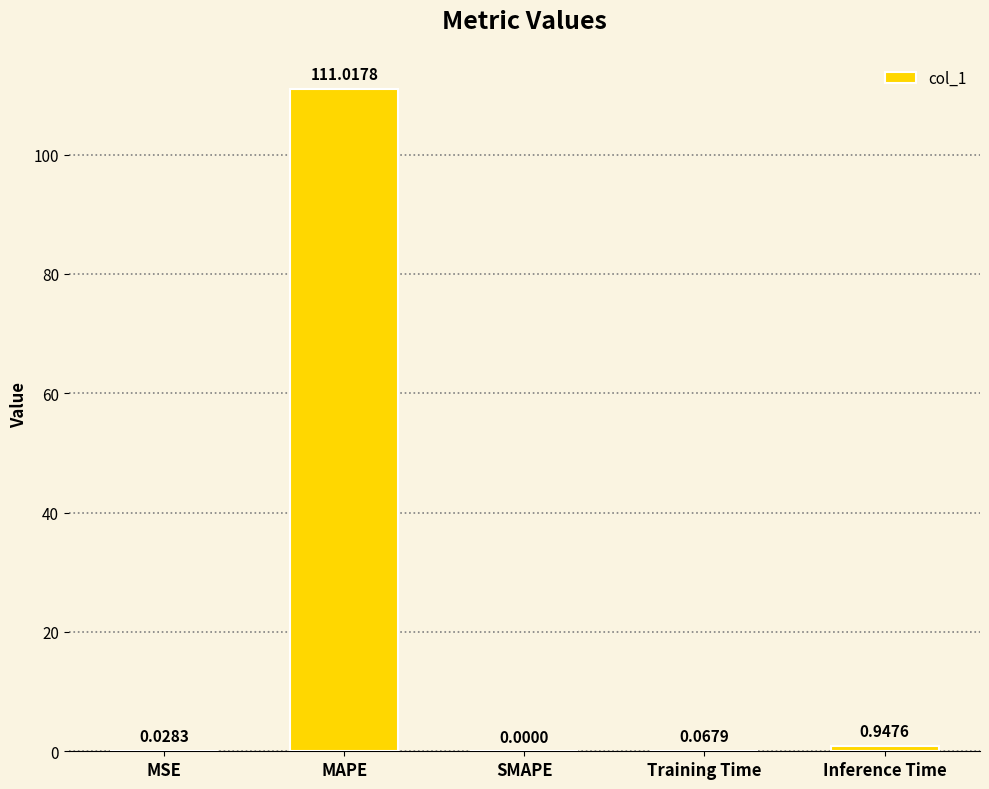

What is the maximum value shown in the chart?

111.0